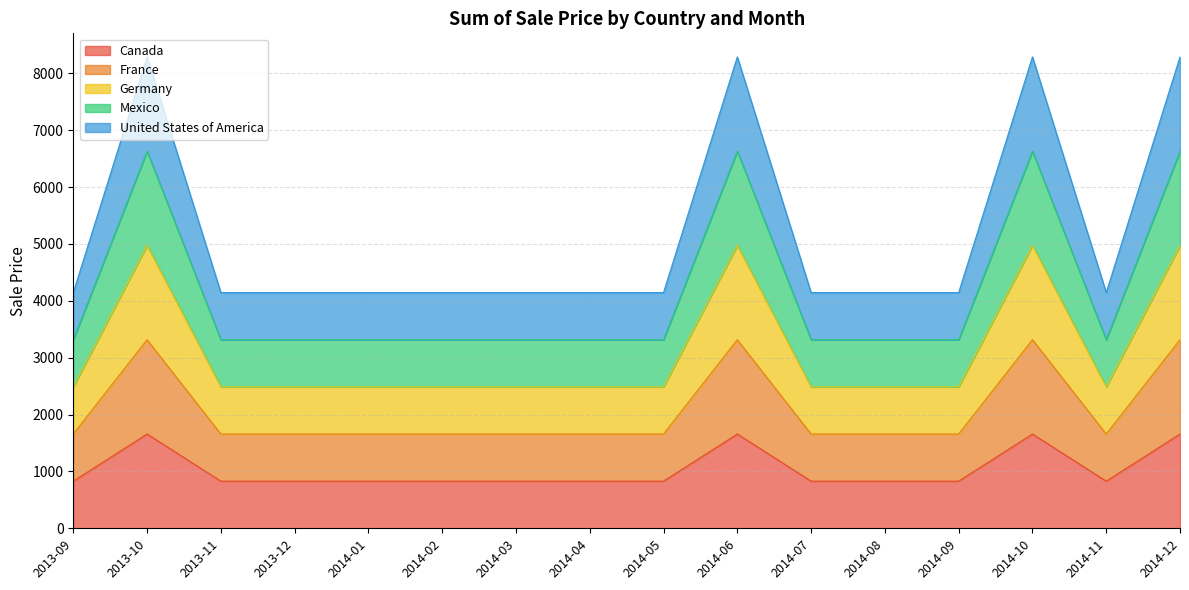

How many lines are shown in the chart?

5